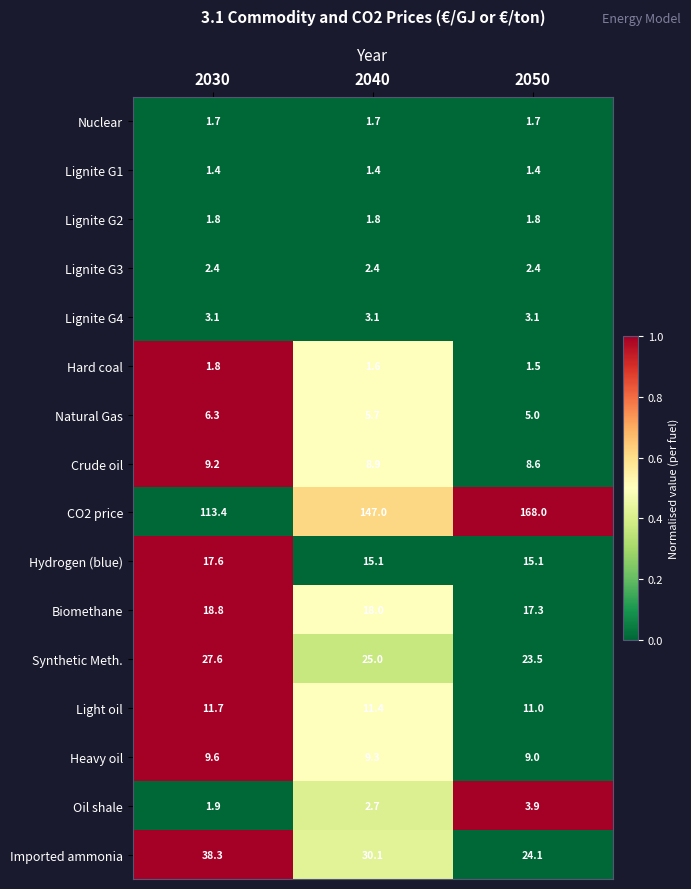

The Crude oil series shows 9.2 at 2030. True or false?

True